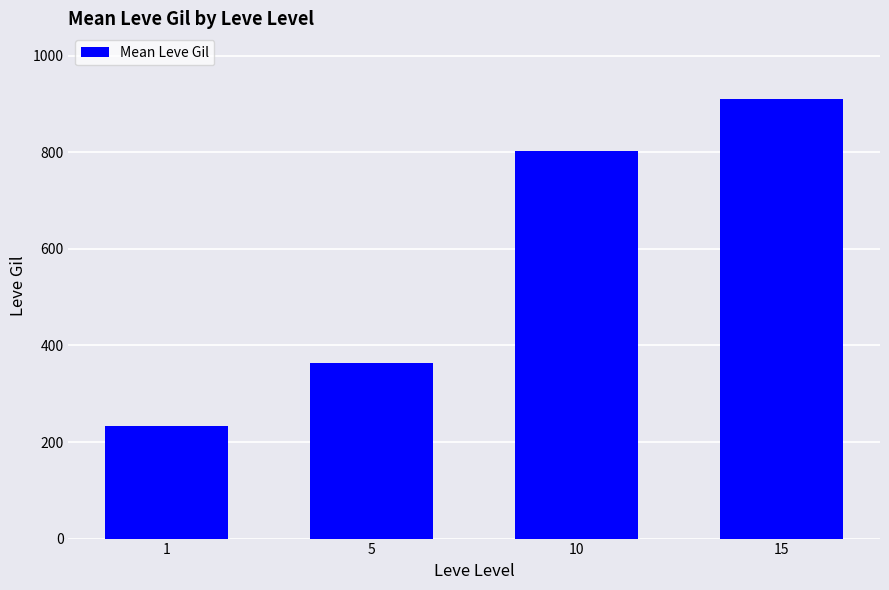

Count the number of data series in this chart.

1